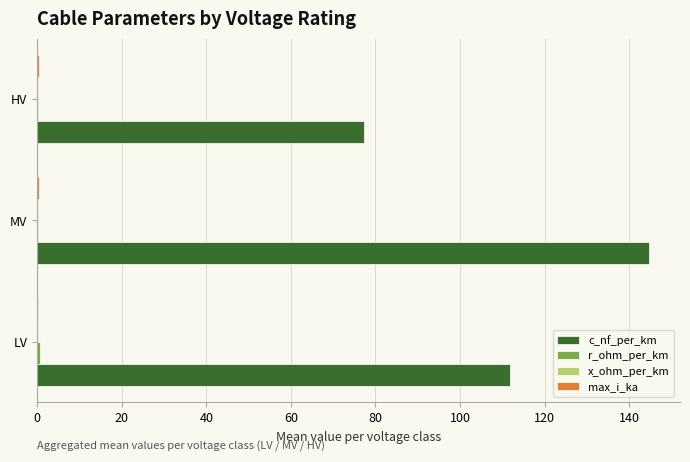

Between LV and MV, which series saw the biggest shift?

c_nf_per_km